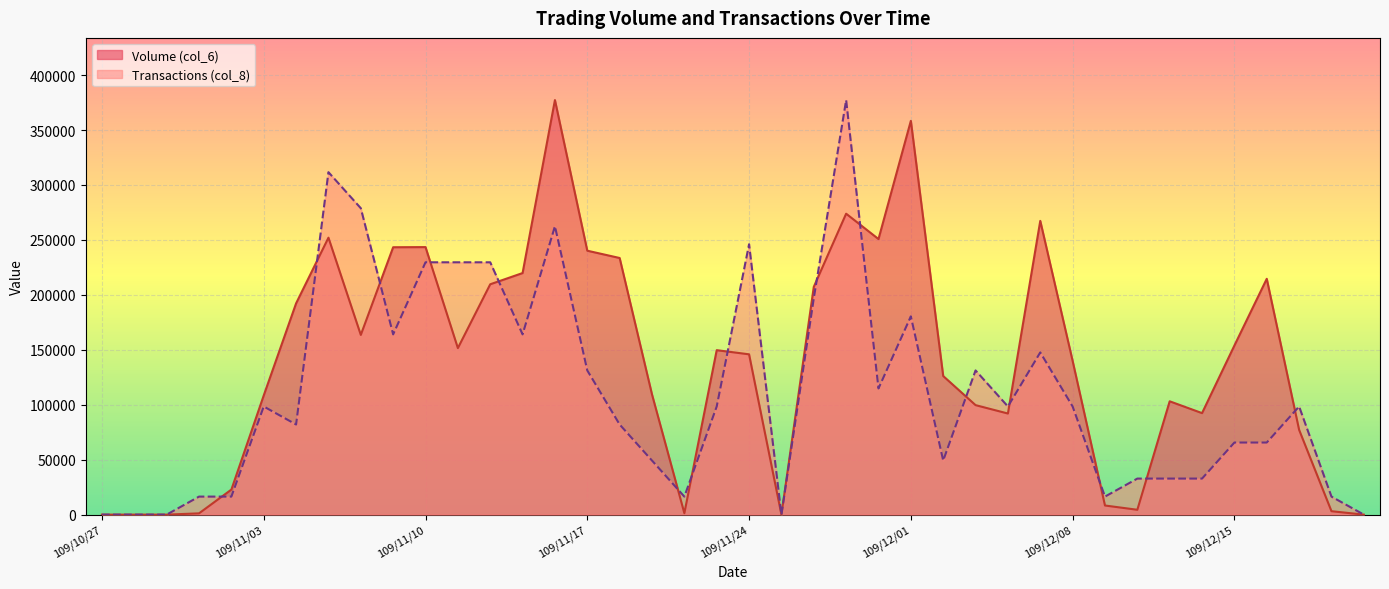

How many categories are shown in the chart?

40